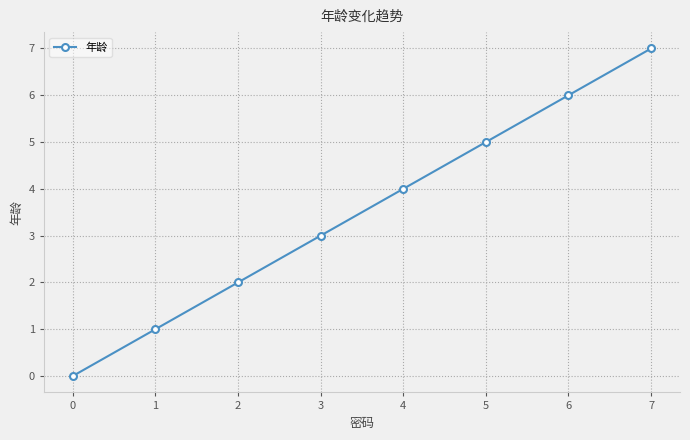

What is the difference between the values at 6 and 4?

2